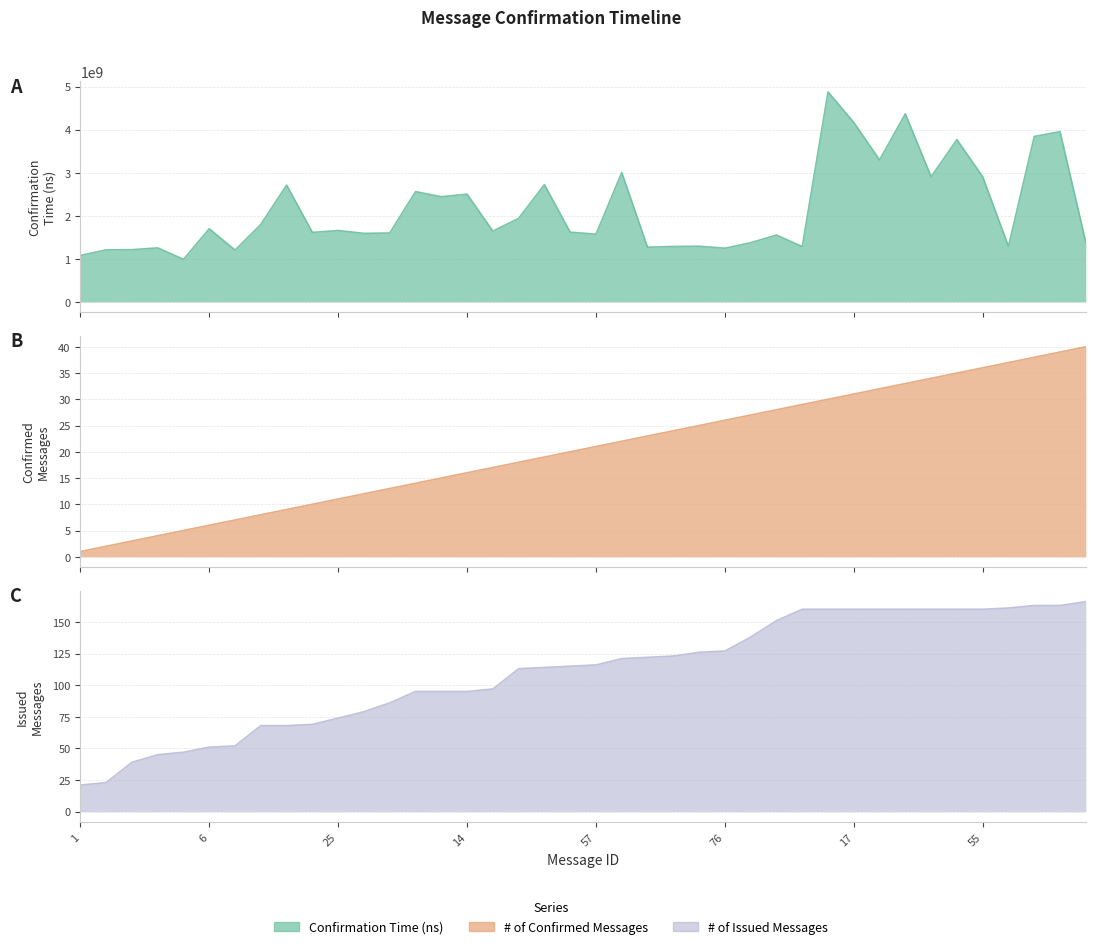

Which series has the largest range (max minus min)?

Confirmation Time (ns)